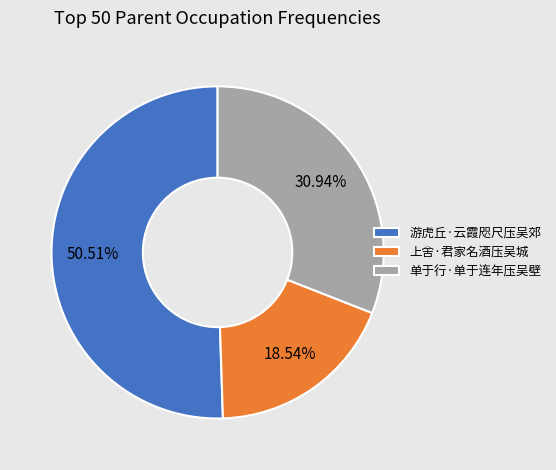

The 单于行·单于连年压吴壁 slice represents 20% of the pie. True or false?

False